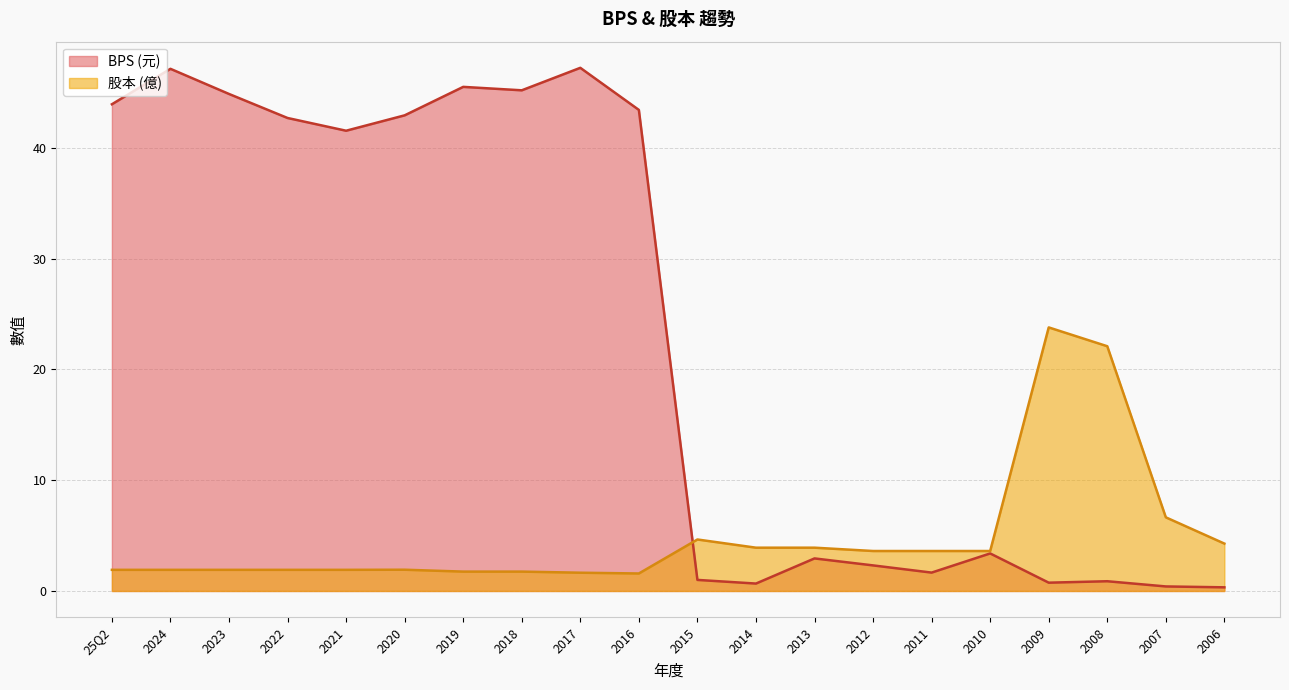

Reading left to right, what are all the values shown in this chart?

BPS: 25Q2=44.0	2024=47.1	2023=44.9	2022=42.7	2021=41.6	2020=43.0	2019=45.5	2018=45.2	2017=47.2	2016=43.4	2015=1.0	2014=0.7	2013=2.9	2012=2.3	2011=1.7	2010=3.4	2009=0.8	2008=0.9	2007=0.4	2006=0.3
股本: 25Q2=1.9	2024=1.9	2023=1.9	2022=1.9	2021=1.9	2020=1.9	2019=1.8	2018=1.8	2017=1.6	2016=1.6	2015=4.7	2014=3.9	2013=3.9	2012=3.6	2011=3.6	2010=3.6	2009=23.8	2008=22.1	2007=6.7	2006=4.3